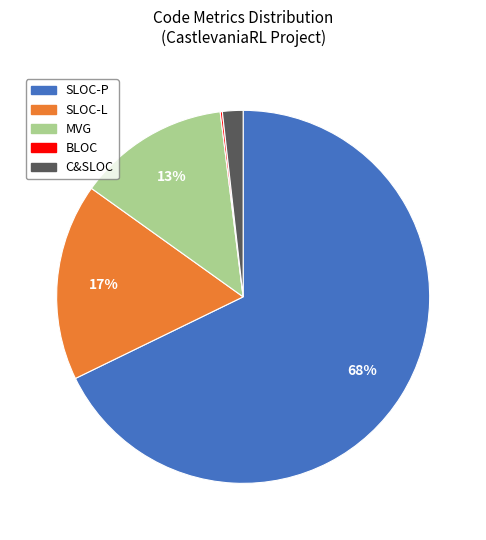

To the nearest percent, what is the difference between the largest and smallest slice percentages?

68%